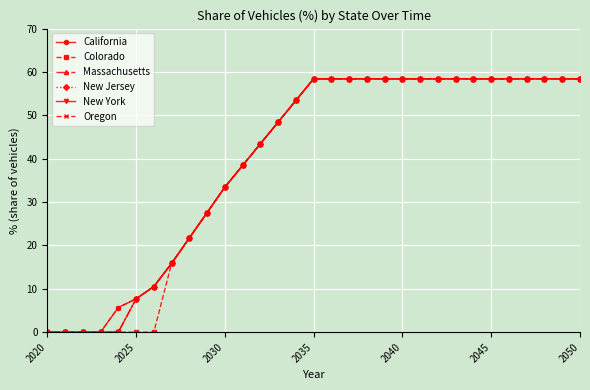

Is this an area chart (filled region under the line)?

No